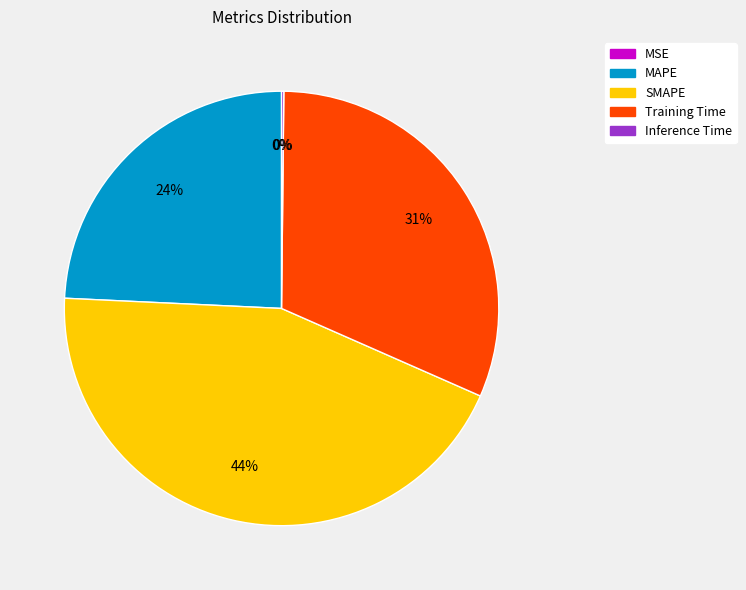

Is there any slice that represents more than half of the pie?

No